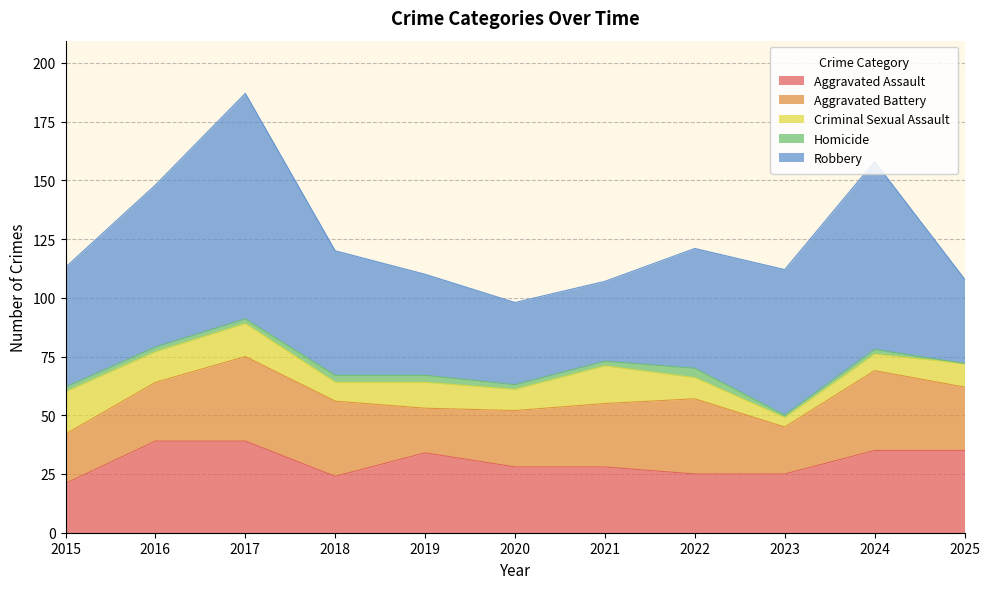

How many lines are shown in the chart?

5